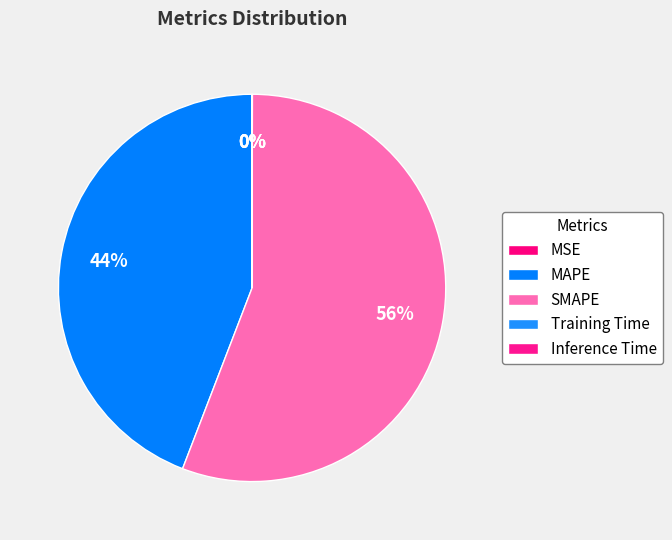

To the nearest percent, what is the combined percentage of MAPE and Training Time?

44%